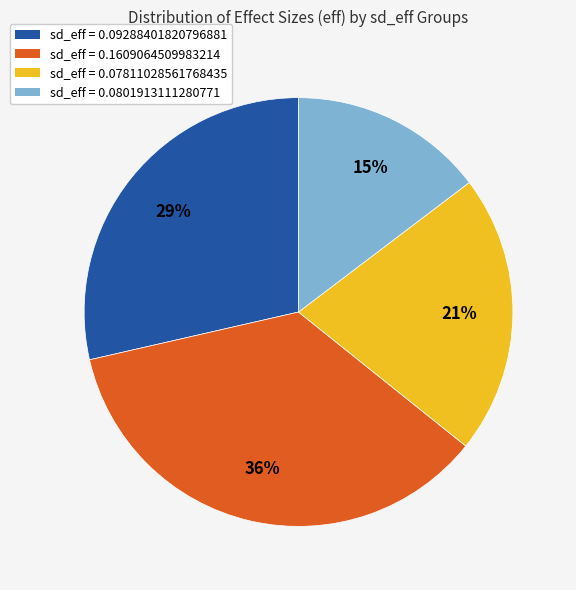

Does sd_eff = 0.07811028561768435 represent more than half of the total?

No